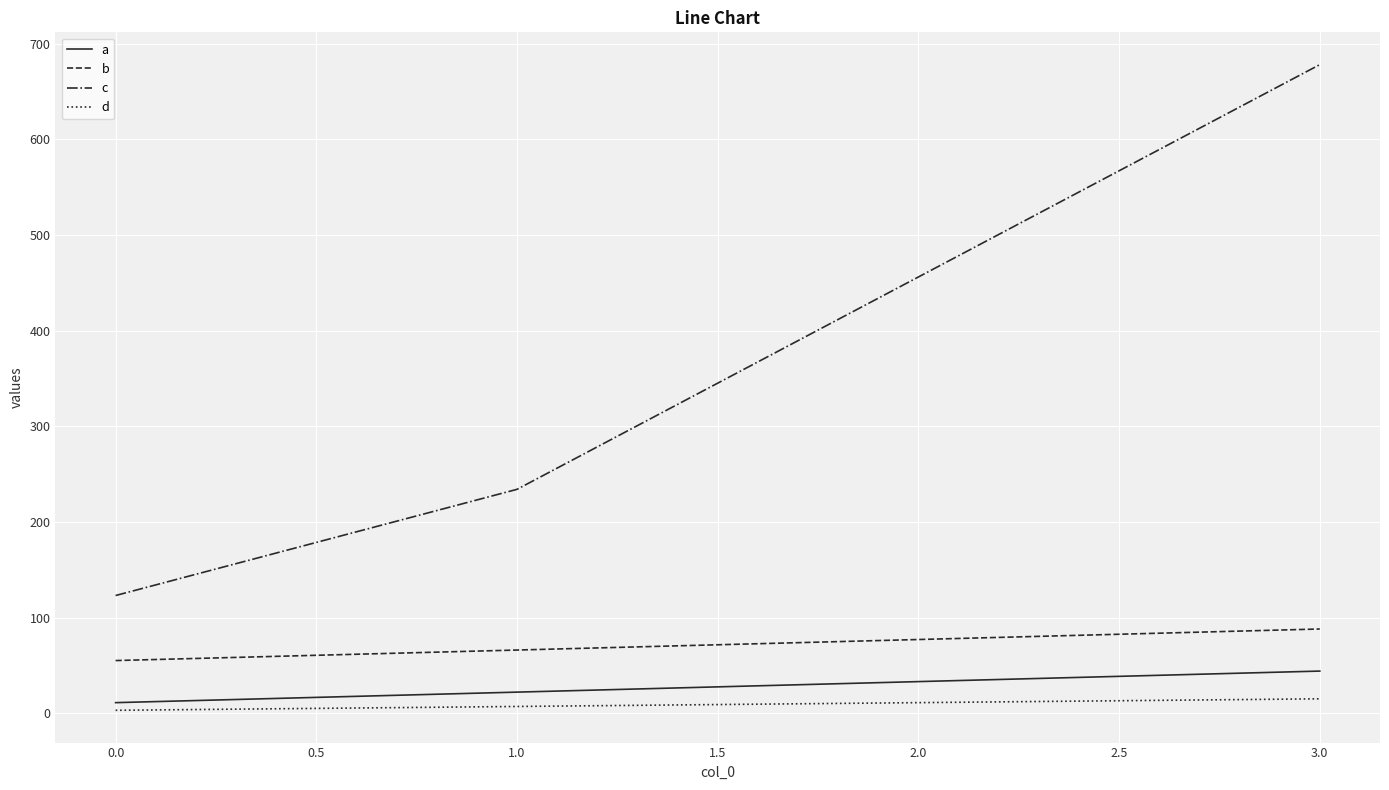

What is the spread (max minus min) of values at 0.0?

120